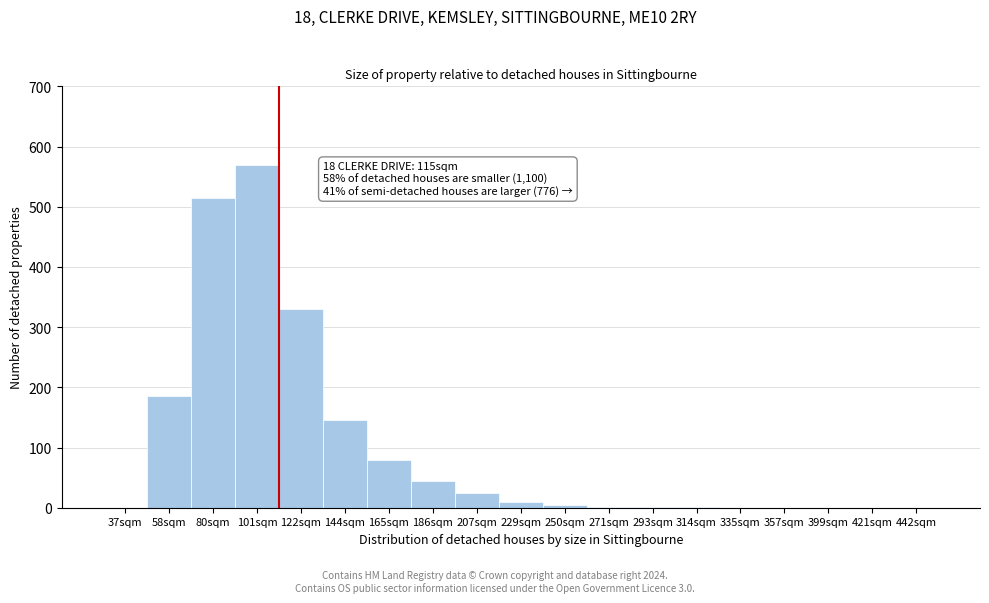

What is the ratio of the value at 58sqm to the value at 80sqm?

0.4